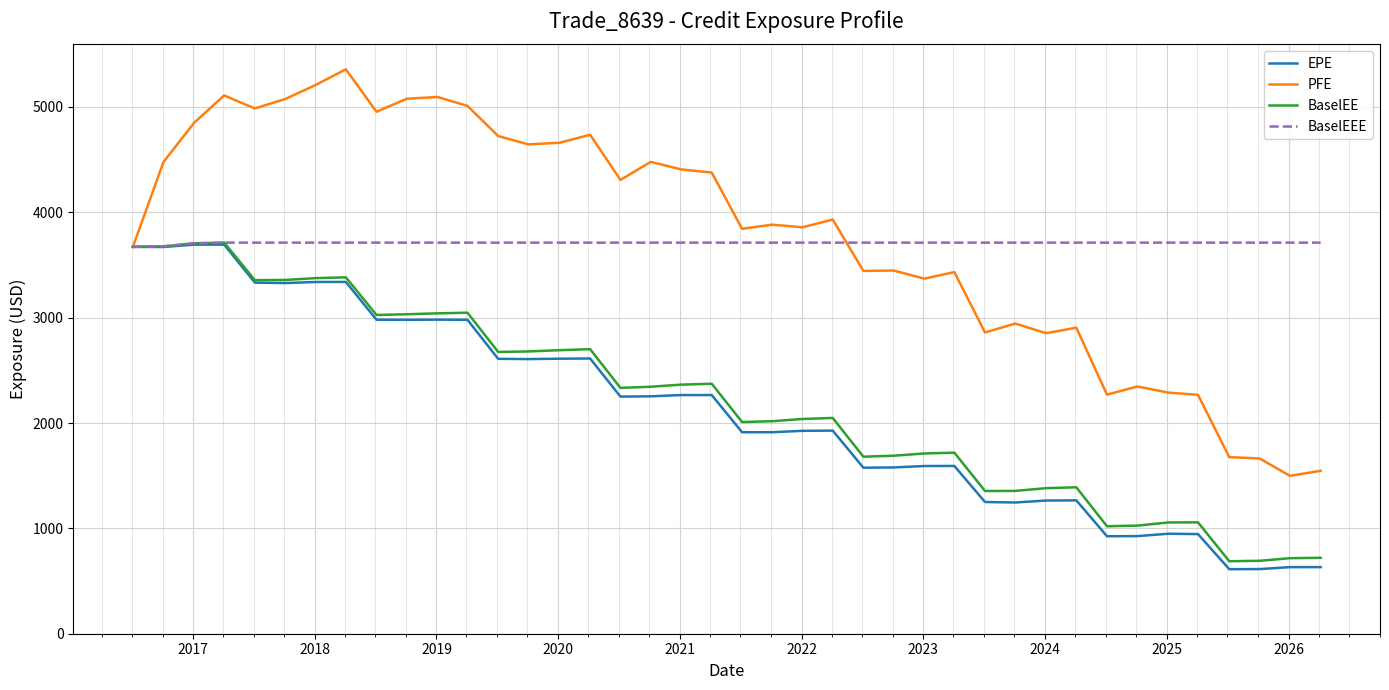

Is this an area chart (filled region under the line)?

No